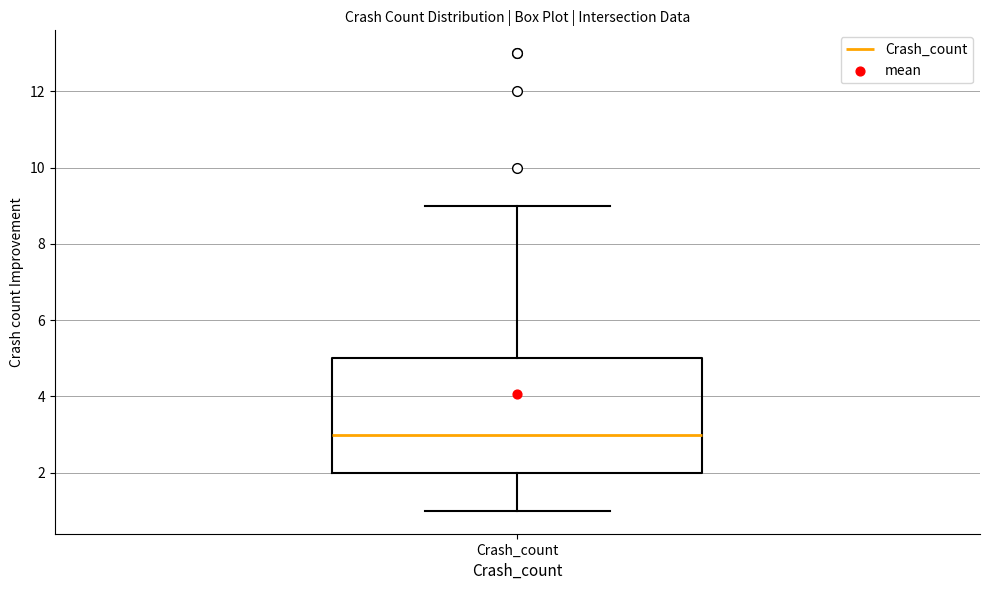

Read this box plot against the y-axis: the position of the median line, the range covered by the box, and the ends of both whiskers. The values are not printed on the chart, so give them approximately, as read against the axis.

median 3, box 2 to 5, whiskers 1 to 9